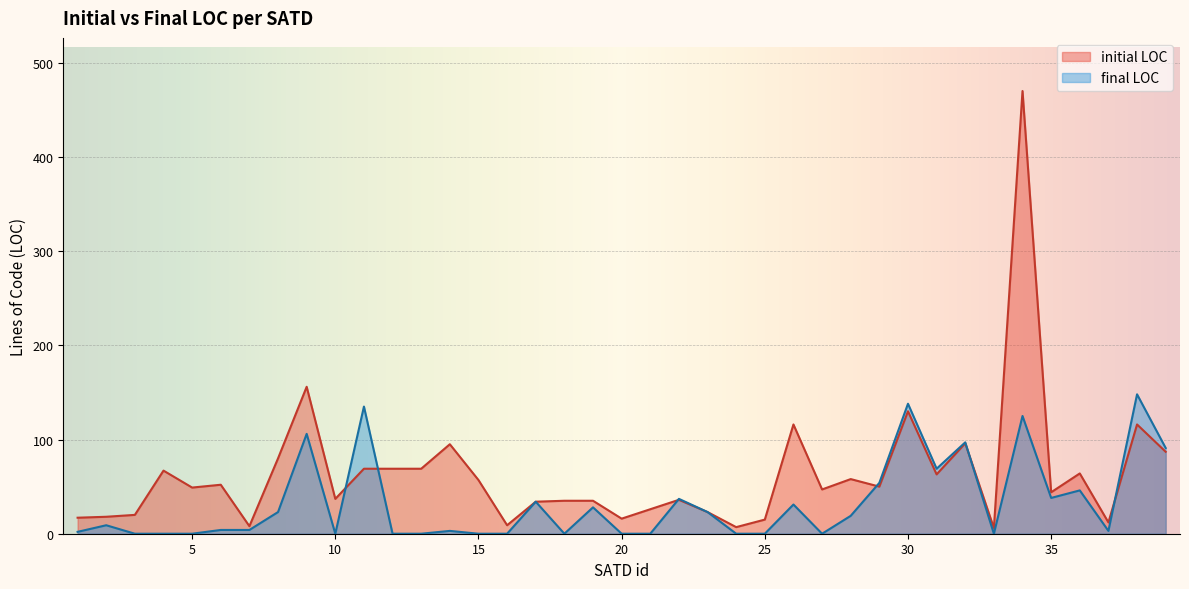

The initial LOC series shows 122 at 12. True or false?

False